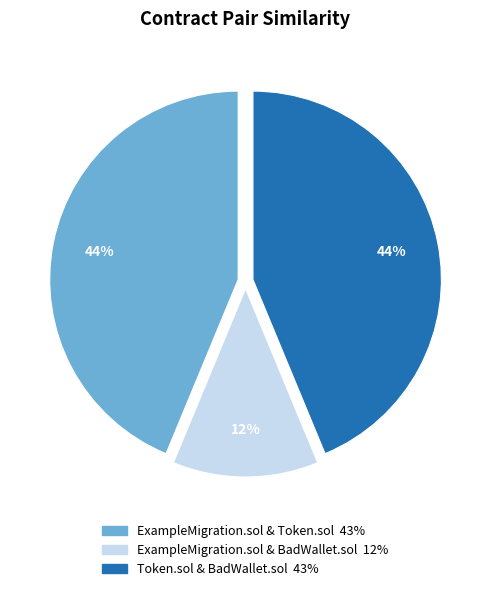

What is the ratio of the value at ExampleMigration.sol & BadWallet.sol to the value at Token.sol & BadWallet.sol?

0.3